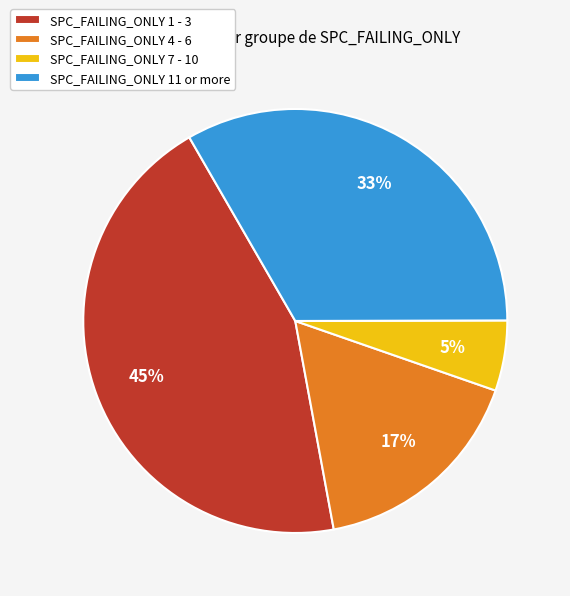

Is there a majority slice in this chart?

No